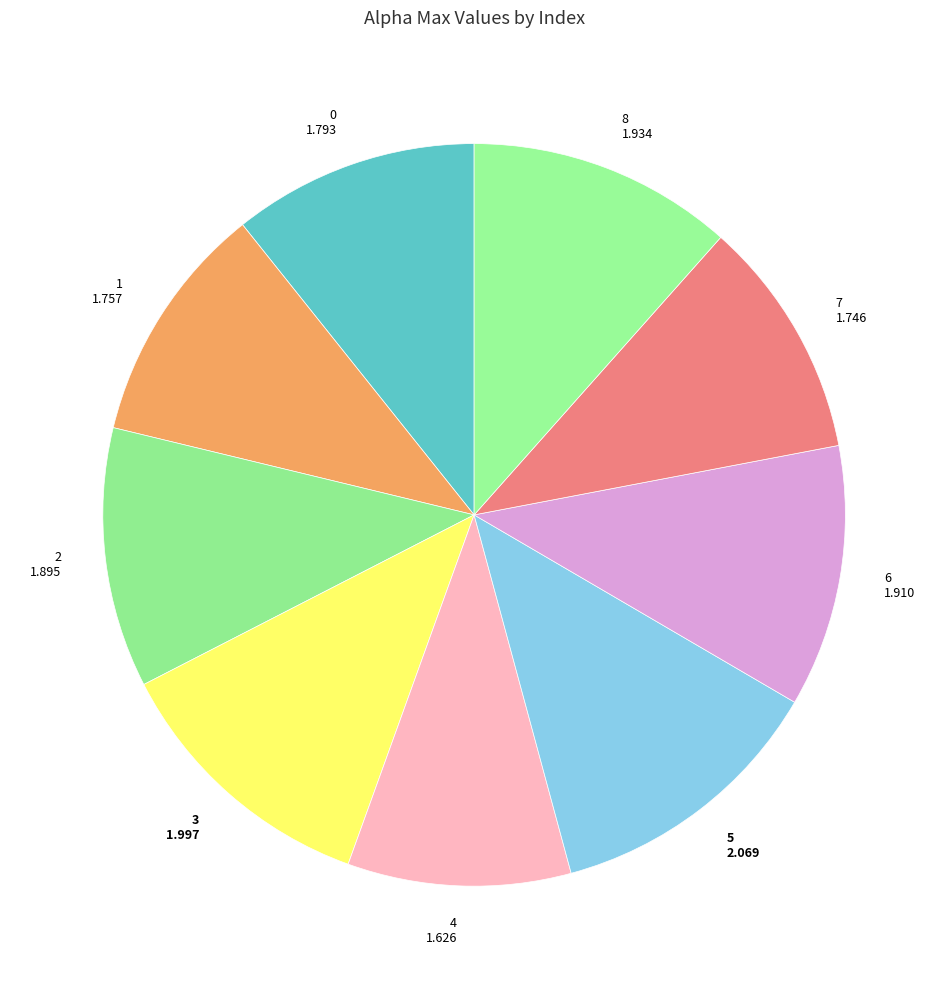

Count the number of slices in the pie.

9